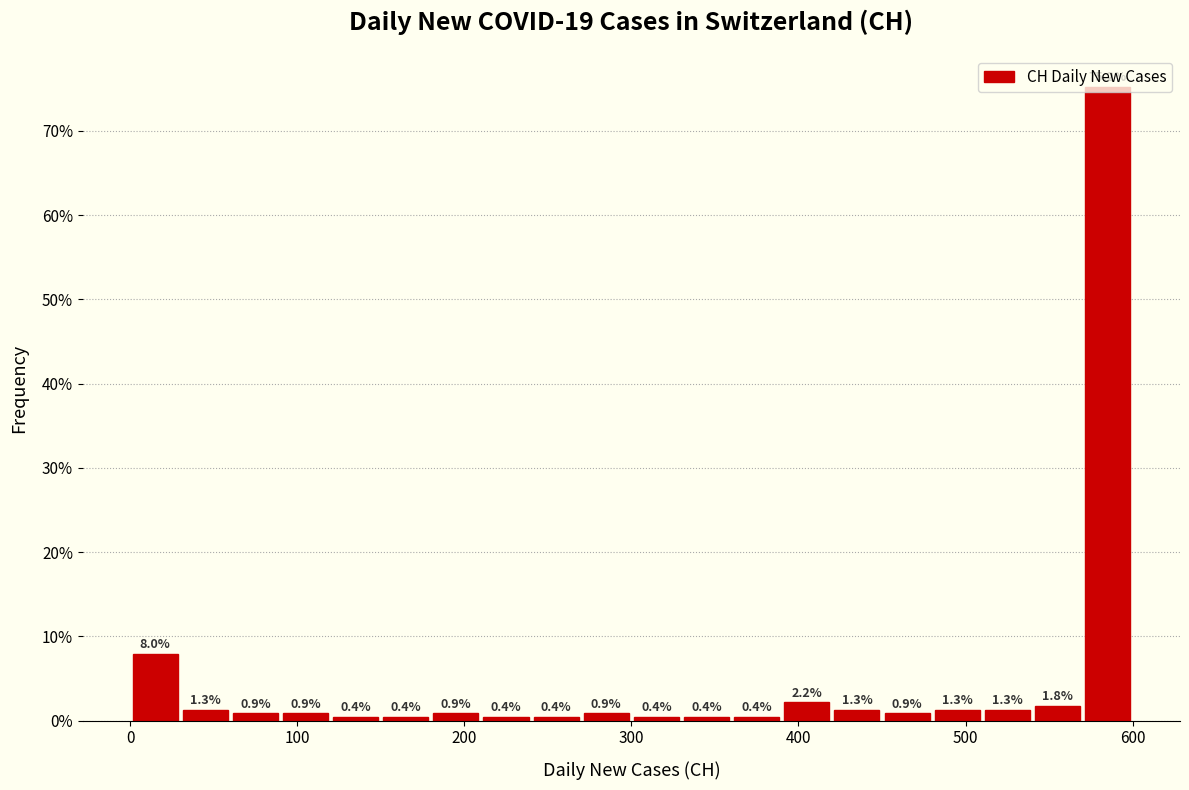

Around what value on the x-axis is the tallest bar? Give the approximate position of its centre, as read against the axis.

590